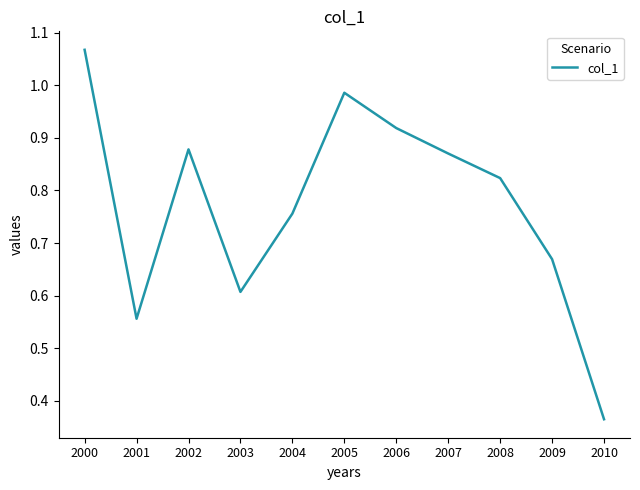

How many categories are shown in the chart?

11